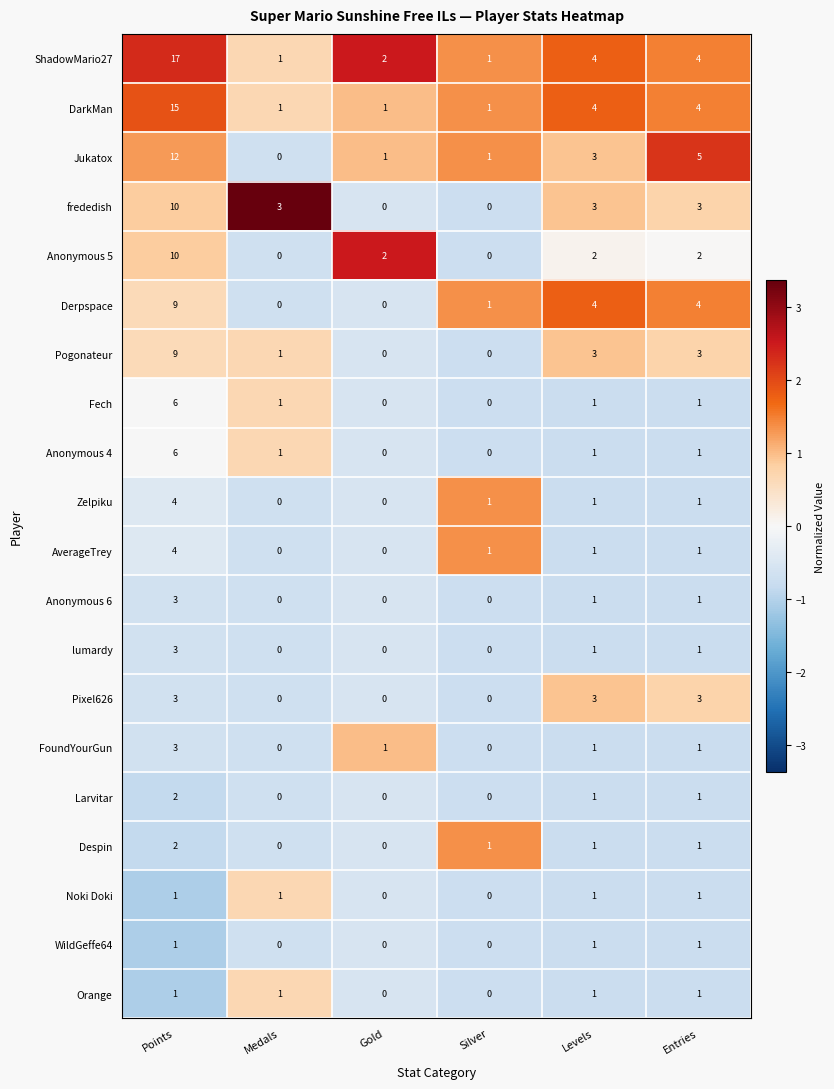

The value of Jukatox at Medals is 6. True or false?

False